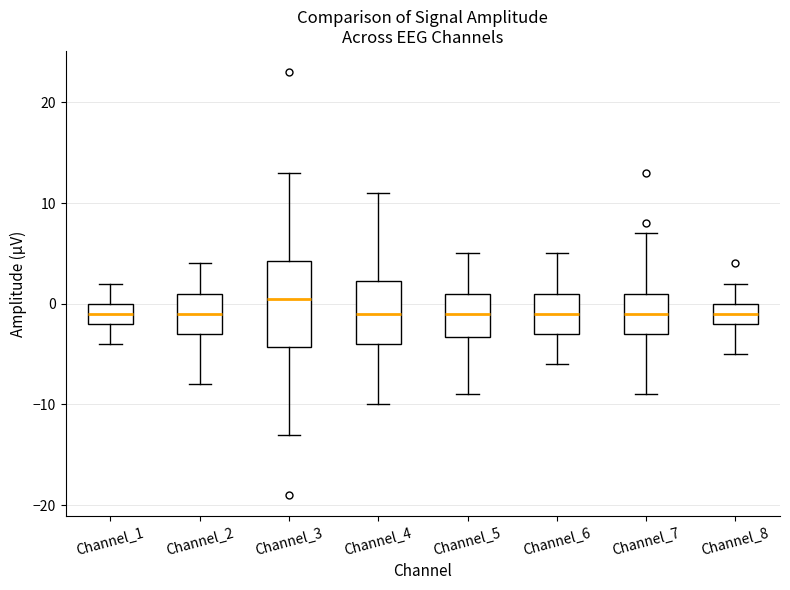

Reading left to right, transcribe this box plot: for each box, give where its median line is, the range the box spans, and where its two whiskers end, as read against the y-axis. The values are not printed on the chart, so give them approximately, as read against the axis.

Channel_1: median -1, box -2 to 0, whiskers -4 to 2
Channel_2: median -1, box -3 to 1, whiskers -8 to 4
Channel_3: median 1, box -4 to 4, whiskers -13 to 13
Channel_4: median -1, box -4 to 2, whiskers -10 to 11
Channel_5: median -1, box -3 to 1, whiskers -9 to 5
Channel_6: median -1, box -3 to 1, whiskers -6 to 5
Channel_7: median -1, box -3 to 1, whiskers -9 to 7
Channel_8: median -1, box -2 to 0, whiskers -5 to 2